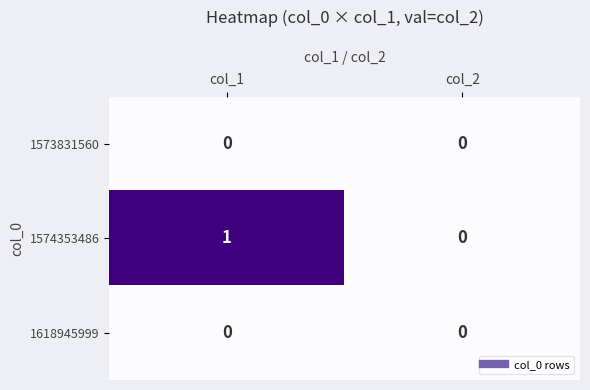

True or false: 1573831560 has a value of 0 at col_1.

True